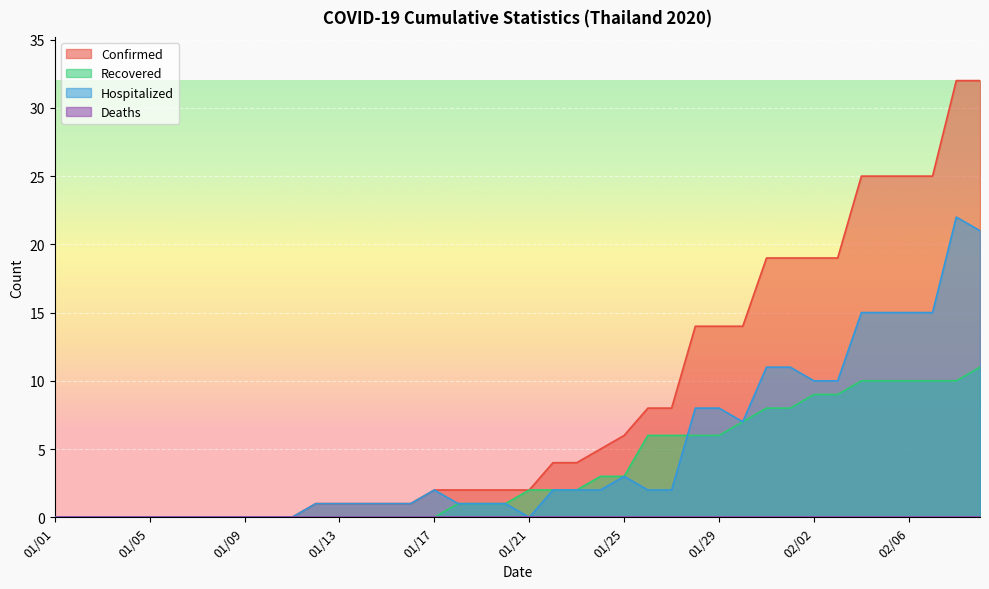

Reading left to right, transcribe all the data shown in this chart.

Confirmed: 0	0	0	0	0	0	0	0	0	0	0	1	1	1	1	1	2	2	2	2	2	4	4	5	6	8	8	14	14	14	19	19	19	19	25	25	25	25	32	32
Recovered: 0	0	0	0	0	0	0	0	0	0	0	0	0	0	0	0	0	1	1	1	2	2	2	3	3	6	6	6	6	7	8	8	9	9	10	10	10	10	10	11
Hospitalized: 0	0	0	0	0	0	0	0	0	0	0	1	1	1	1	1	2	1	1	1	0	2	2	2	3	2	2	8	8	7	11	11	10	10	15	15	15	15	22	21